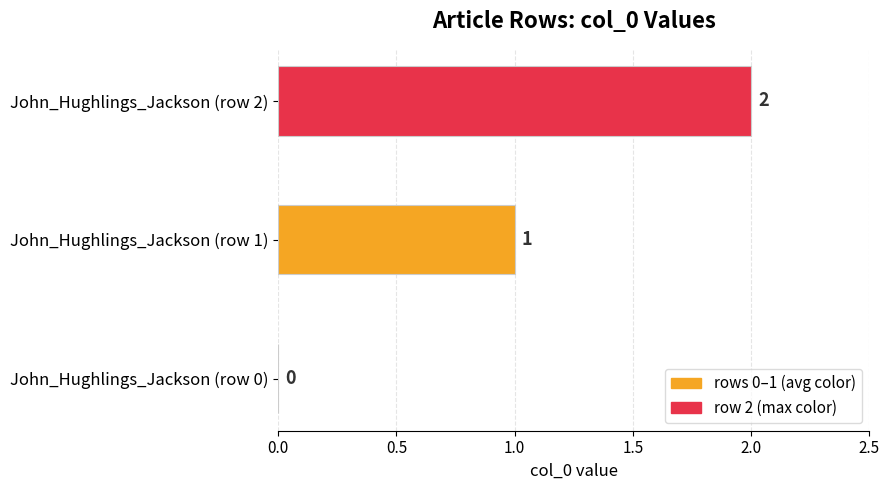

True or false: the data shows 1 at John_Hughlings_Jackson (row 2).

False